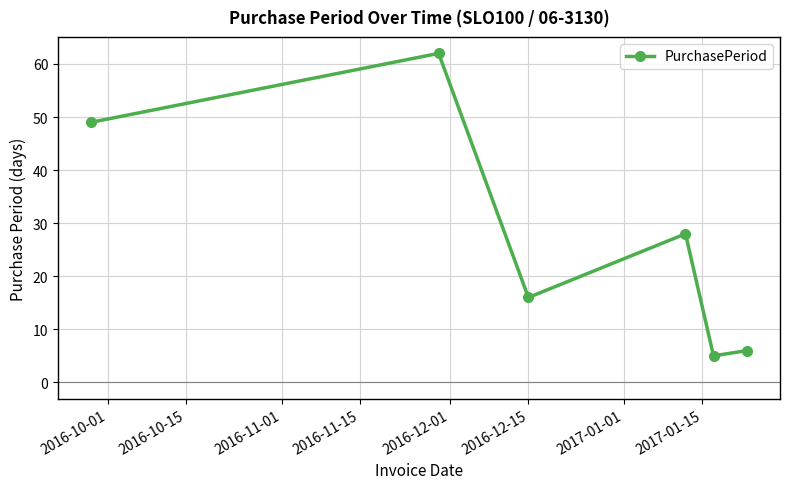

Does the chart display data point markers on the line(s)?

Yes